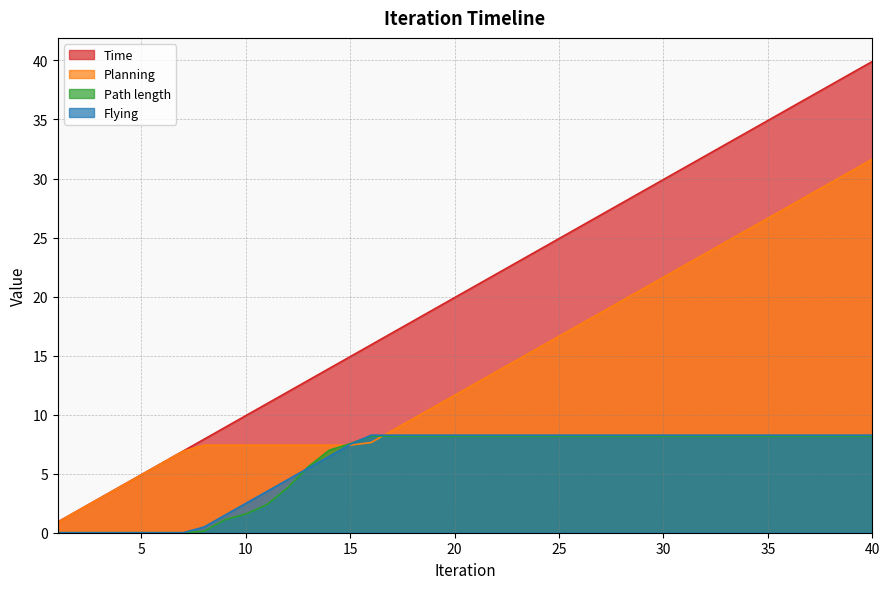

How many values in Flying are above zero?

33